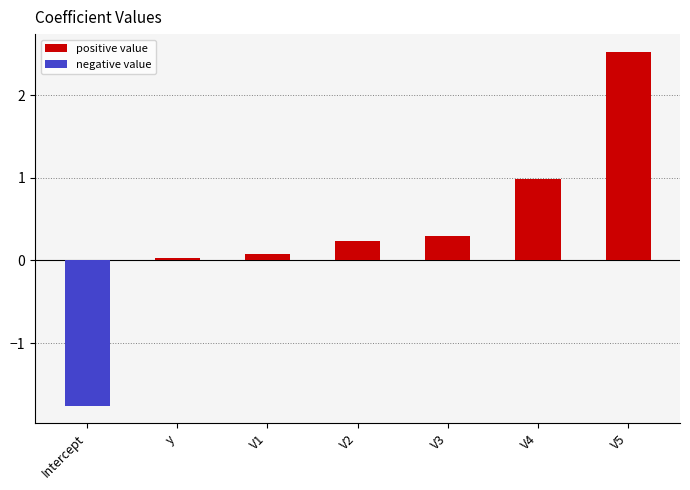

Where is the data nearest to the value 0?

y